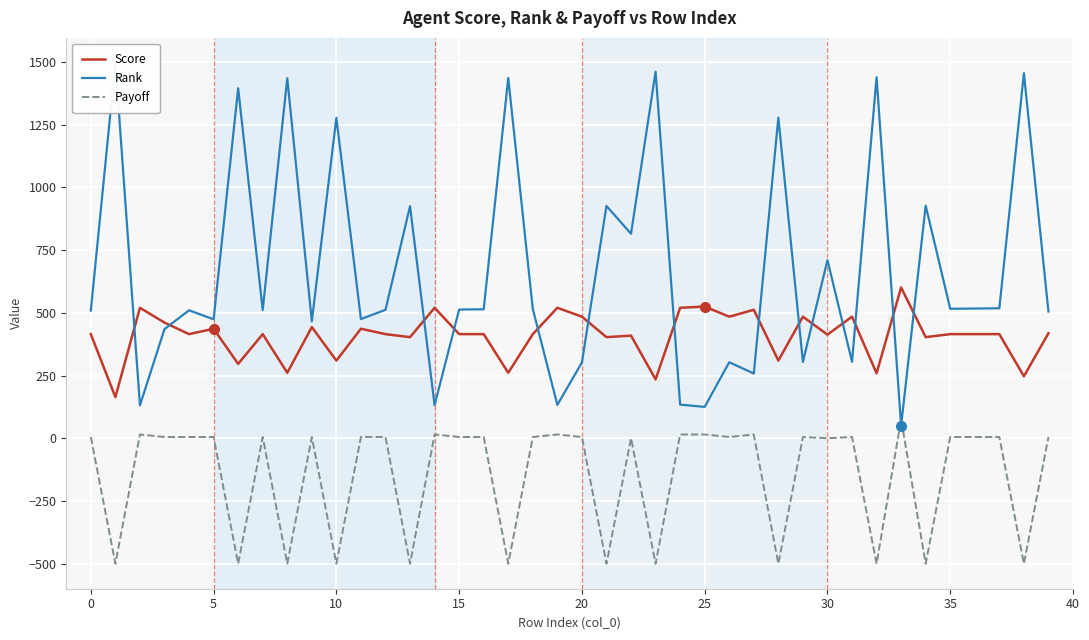

The Score series shows 484.5 at 31. True or false?

True